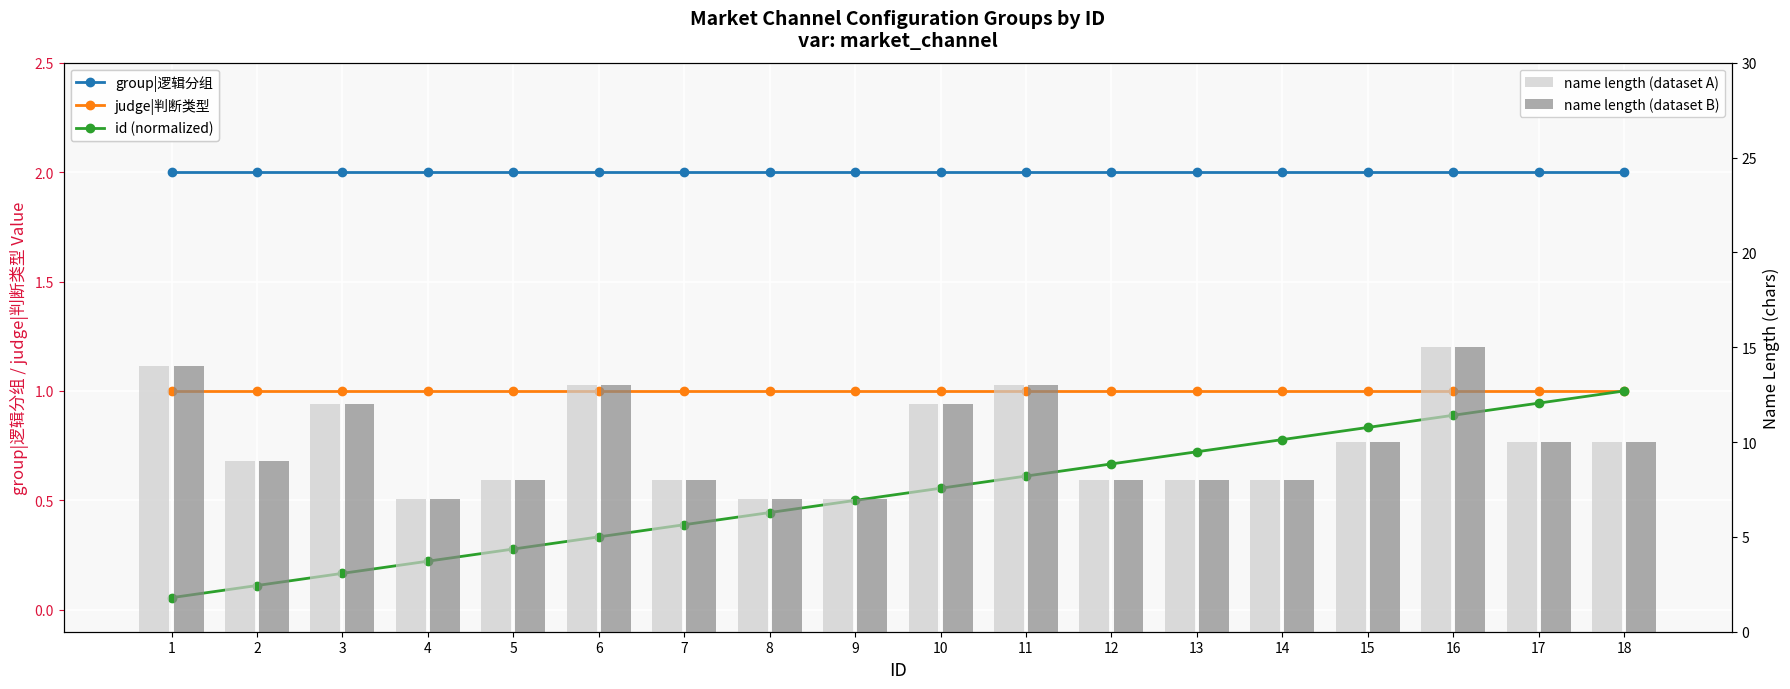

At which label does id (normalized) reach its peak?

18